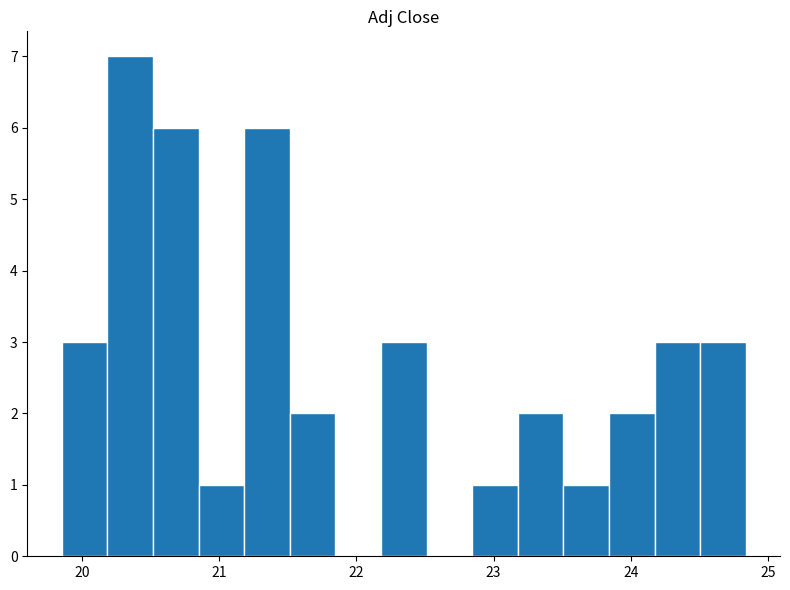

Read against the x-axis, roughly where is the centre of the tallest bar?

20.3